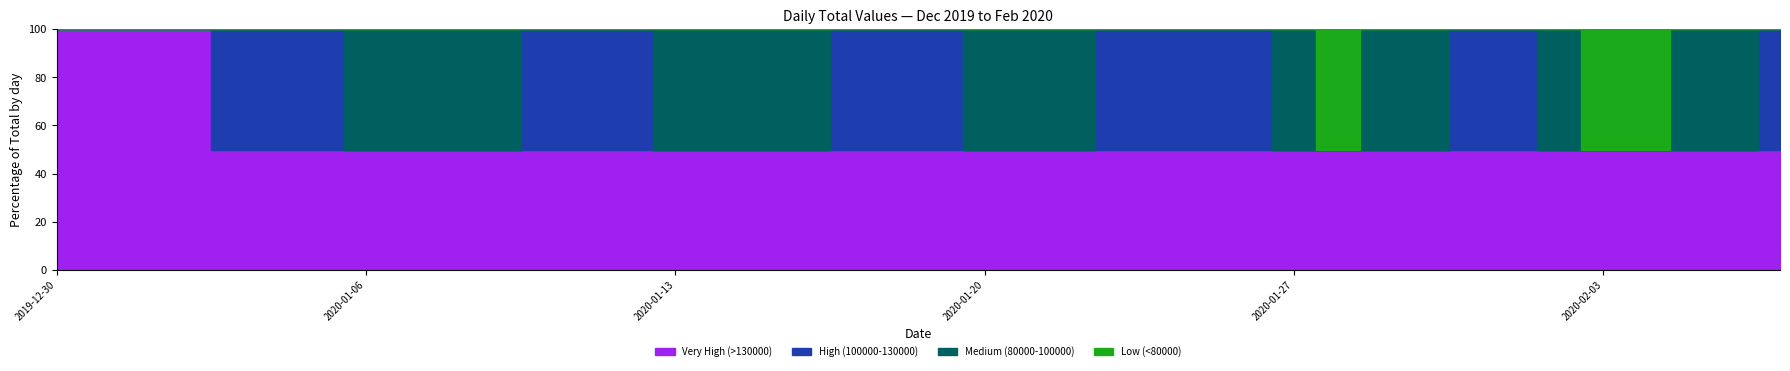

What position from the right is 2020-01-05?

34